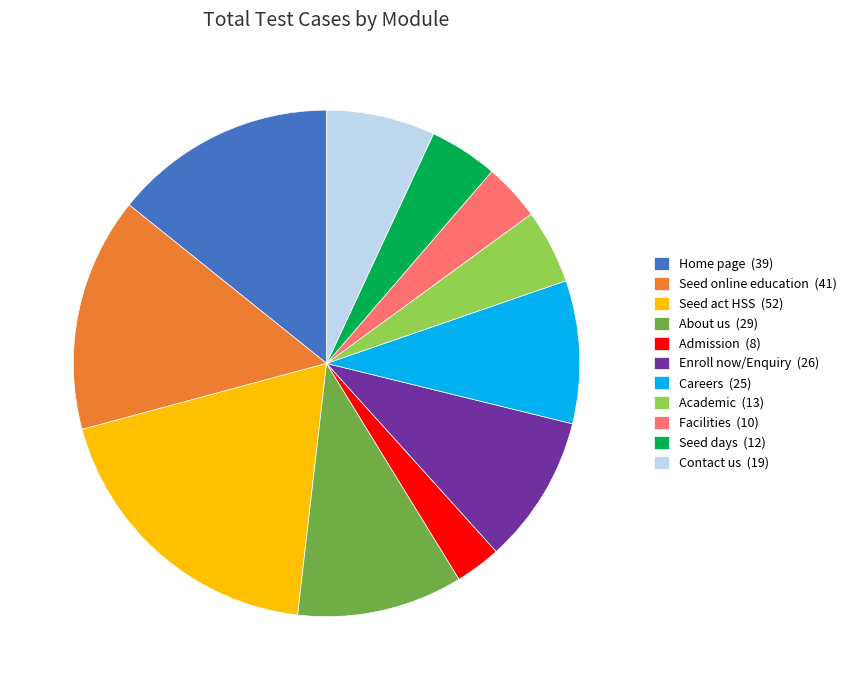

Is there a majority slice in this chart?

No